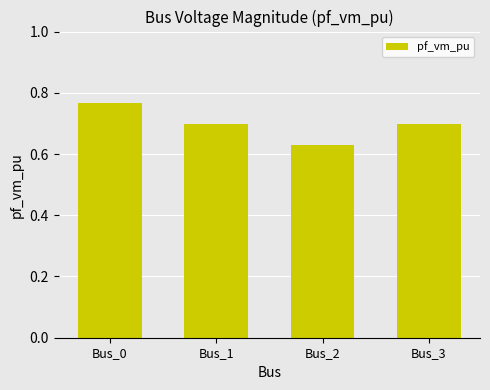

At which category does the chart reach its minimum across all series?

Bus_2